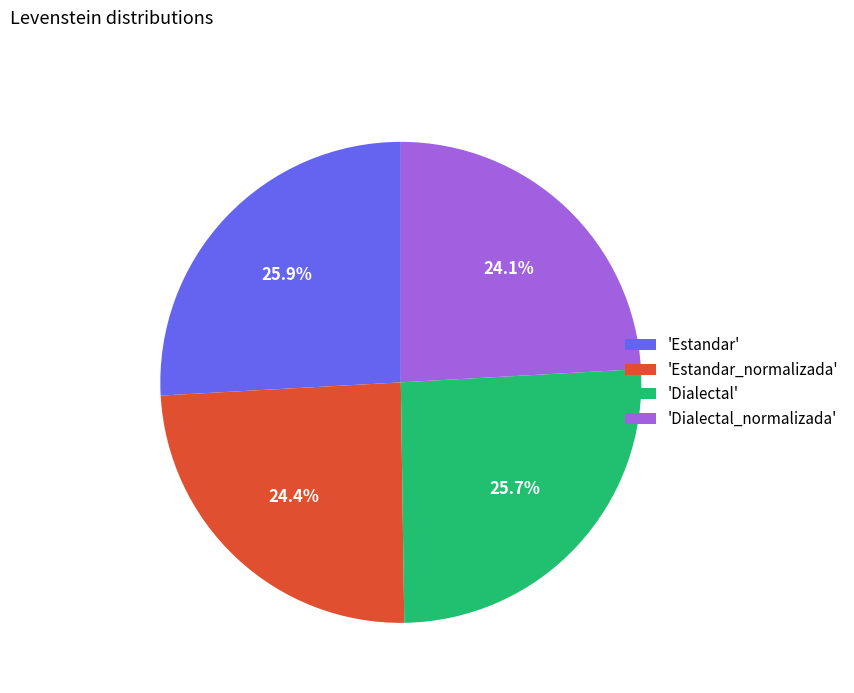

Is there any slice that represents more than half of the pie?

No